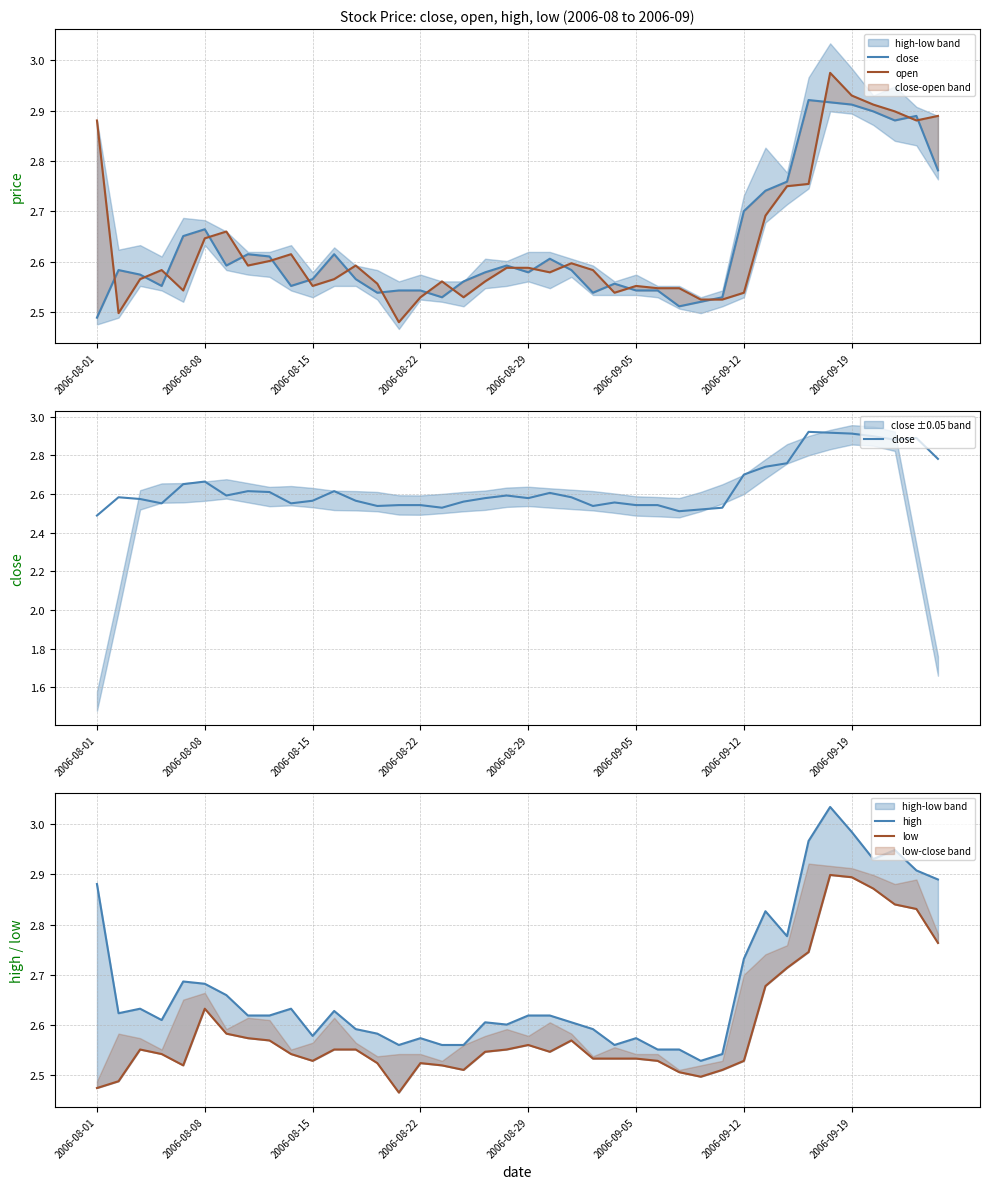

Is the value of high at 19 greater than the value of close at 21?

No